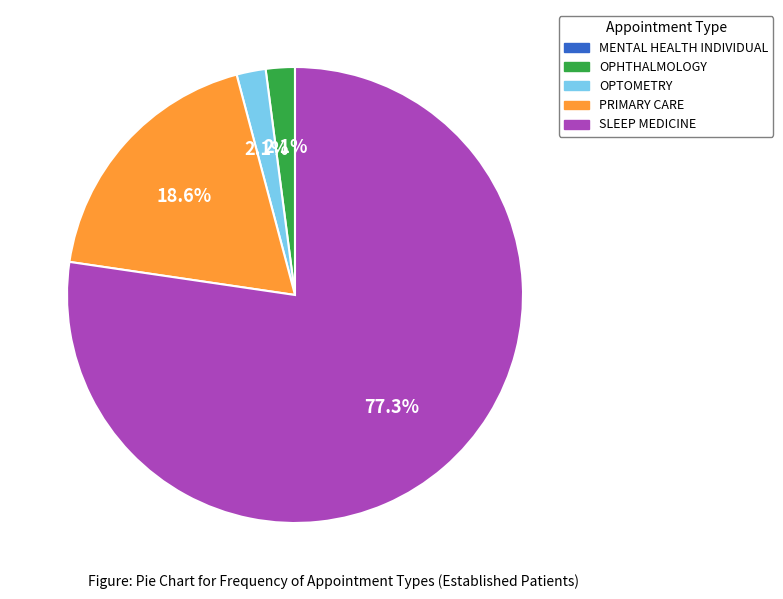

How much of the chart is everything except PRIMARY CARE?

81.4%